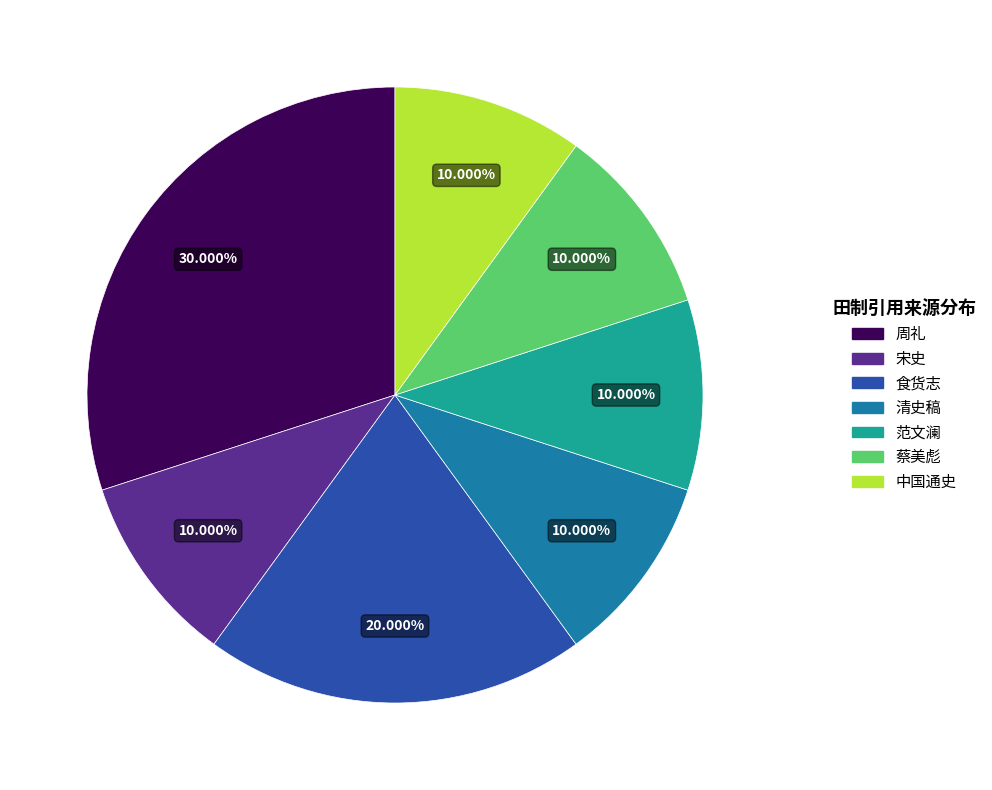

To the nearest percent, what is the average slice percentage?

14%